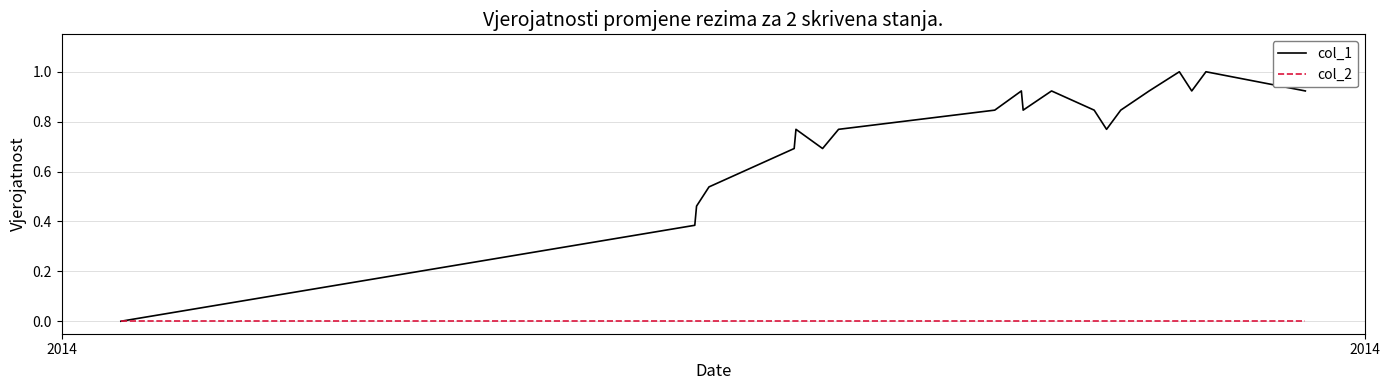

Which series has the widest spread of values?

col_1